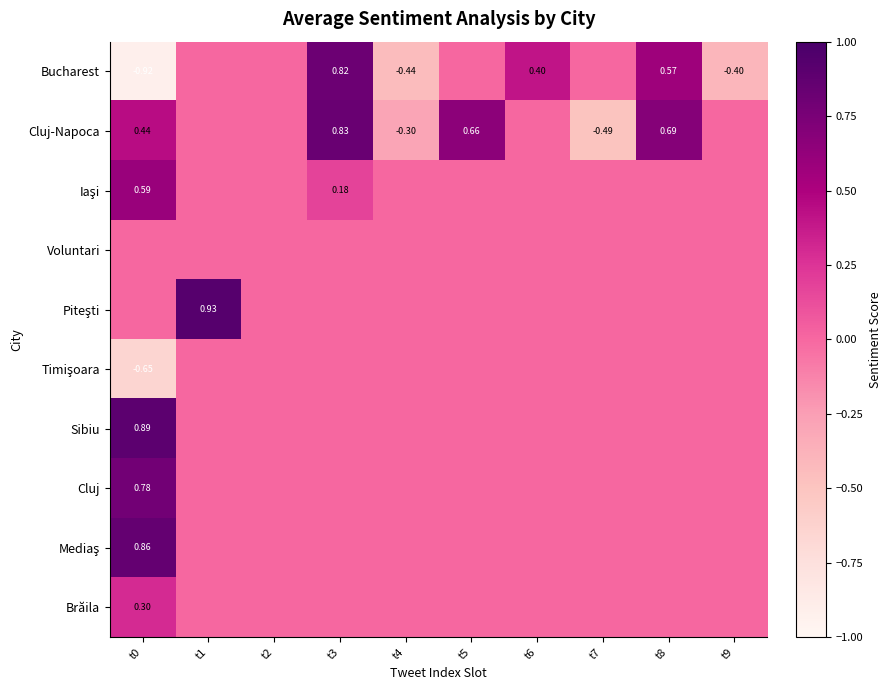

Which series has the widest spread of values?

Bucharest